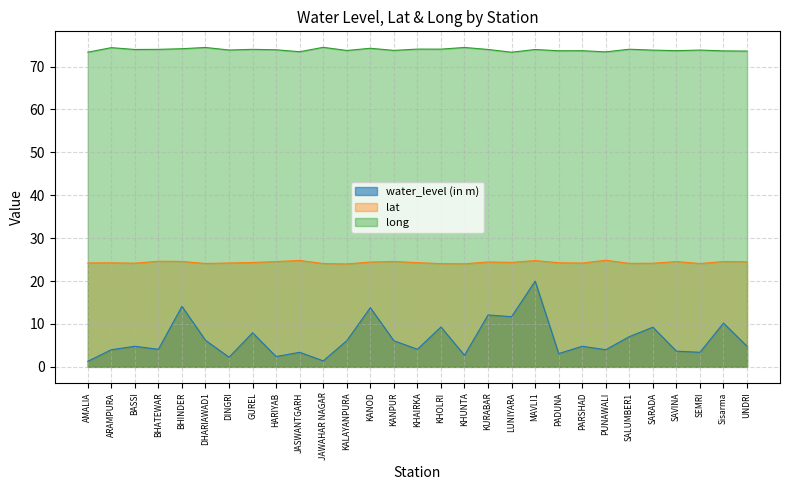

At which category is the sum across all series the highest?

MAVLI1